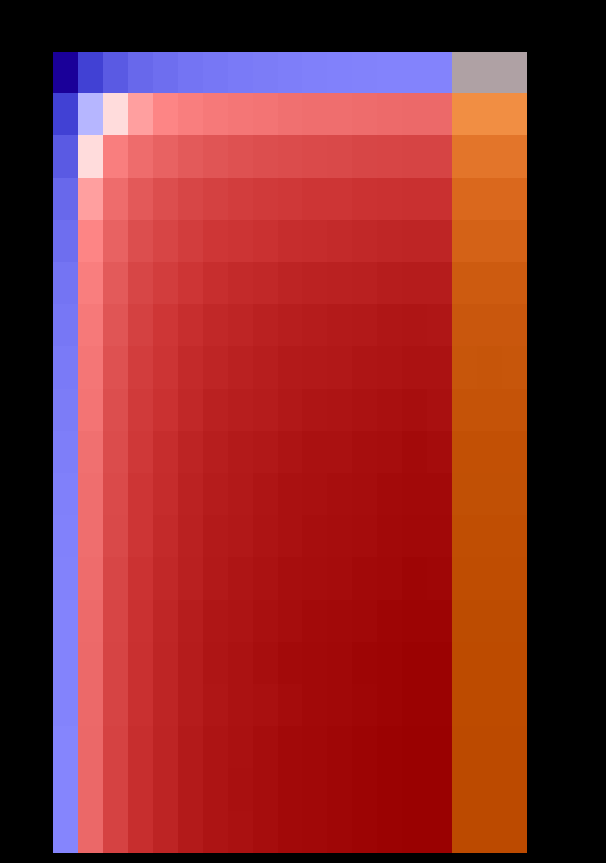

At which category is the sum across all series the highest?

8